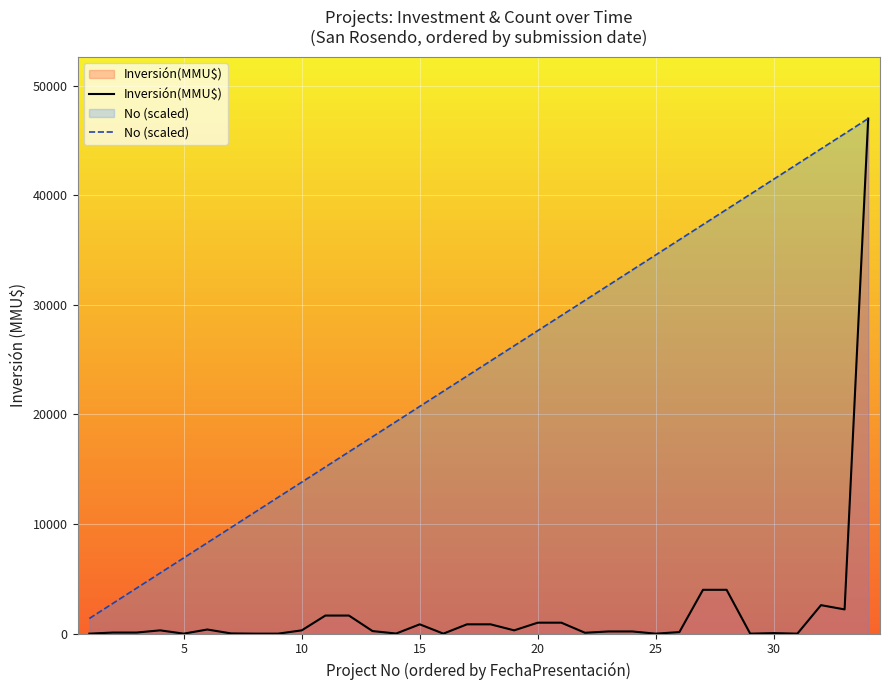

Which series has the largest total across all categories?

No (scaled)